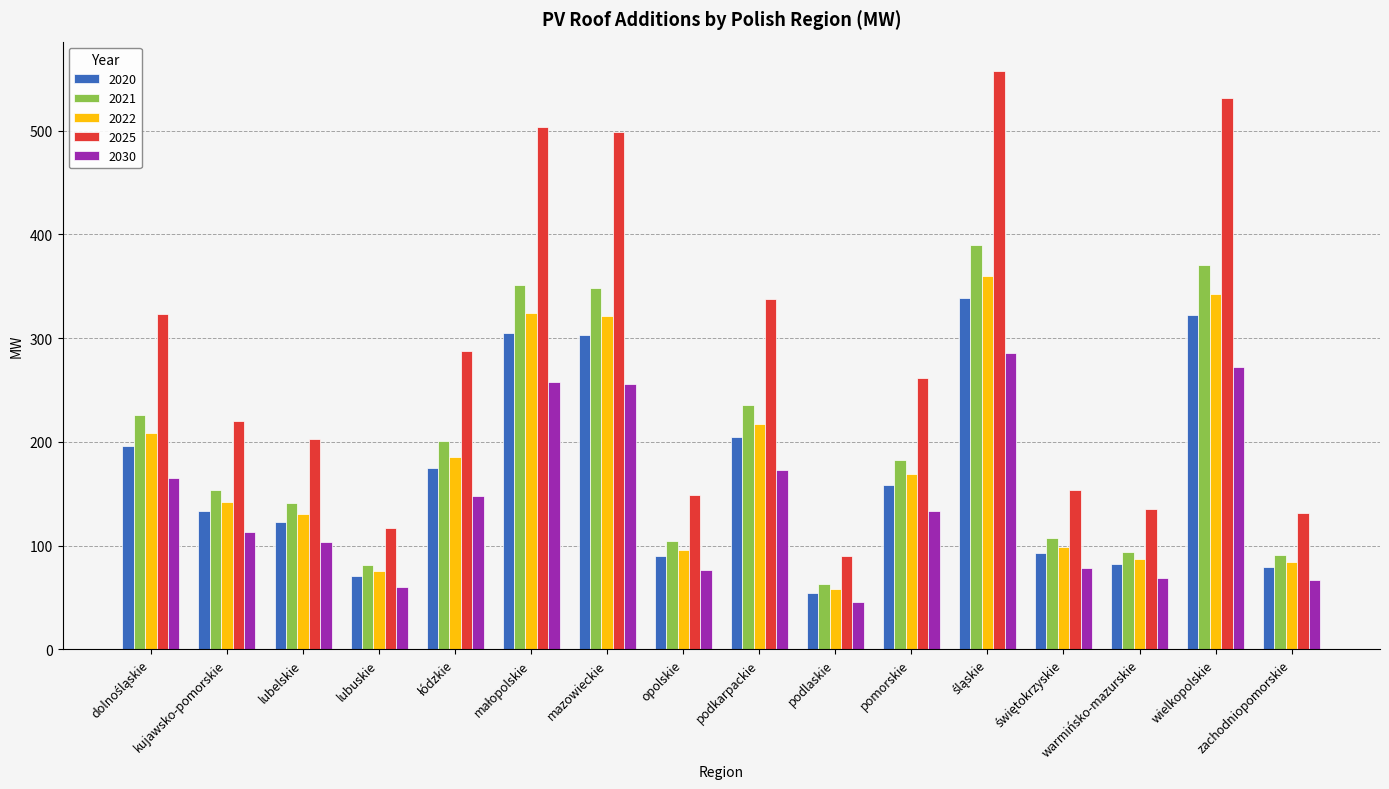

What is the total value across all series at opolskie?

515.6